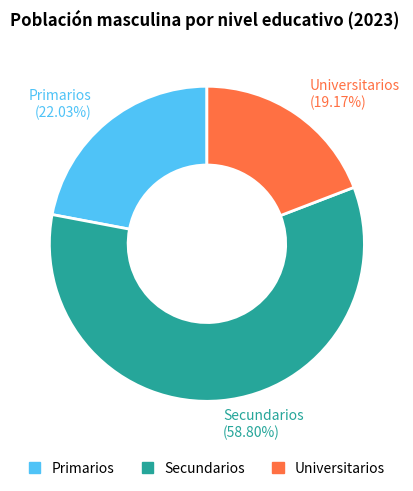

To the nearest percent, what is the combined percentage of Secundarios and Primarios?

81%